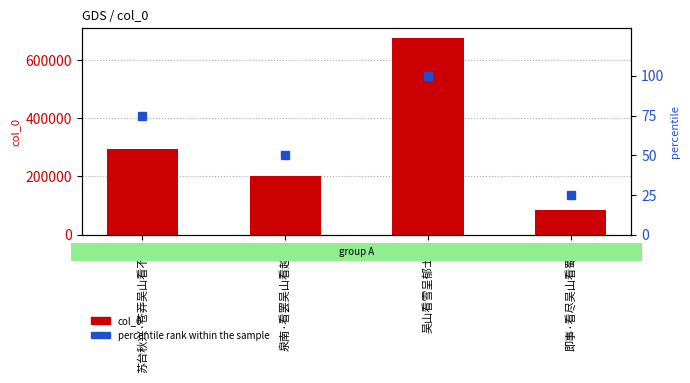

The value of col_0 at 吴山看雪呈郁士端 is 412938. True or false?

False